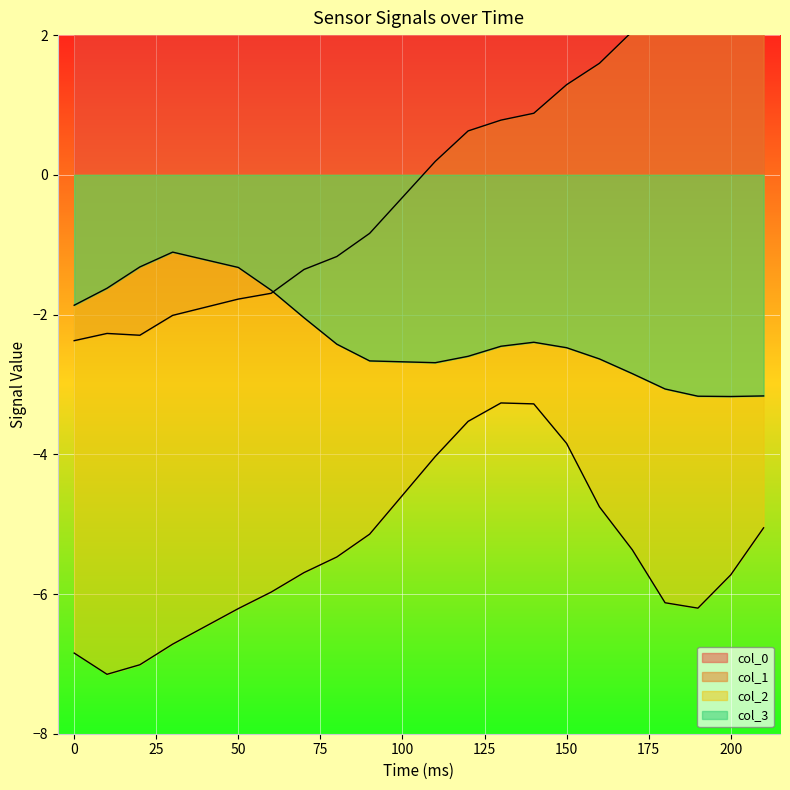

What are all the series names shown in the legend?

col_0, col_1, col_2, col_3